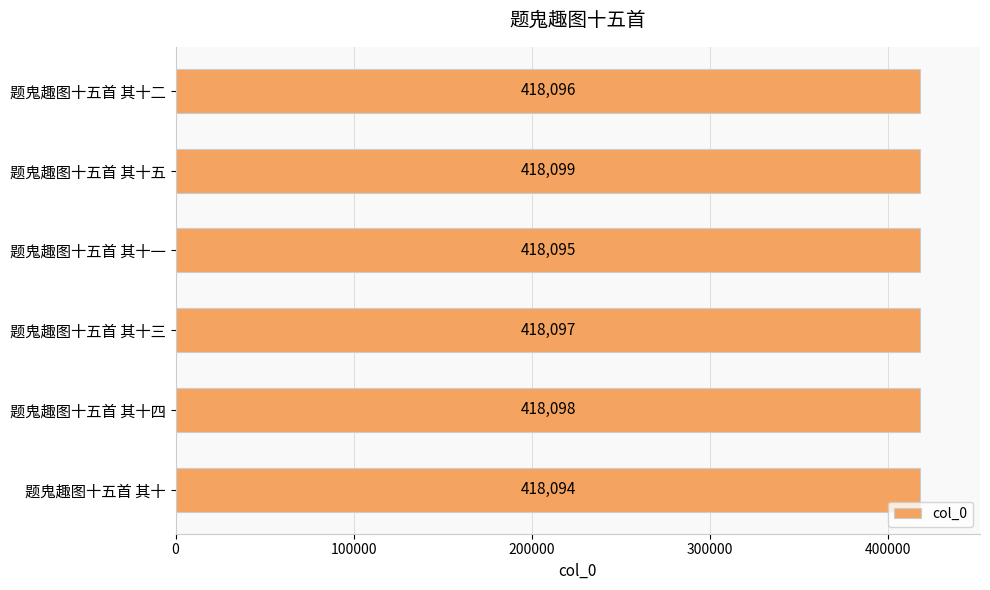

Is it true that the value at 题鬼趣图十五首 其十五 is 201389?

False